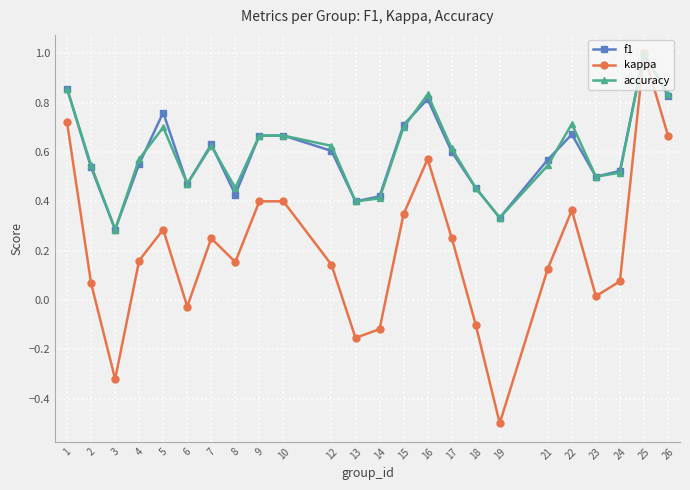

In kappa, how many points are lower than both neighbors (excluding endpoints)?

6